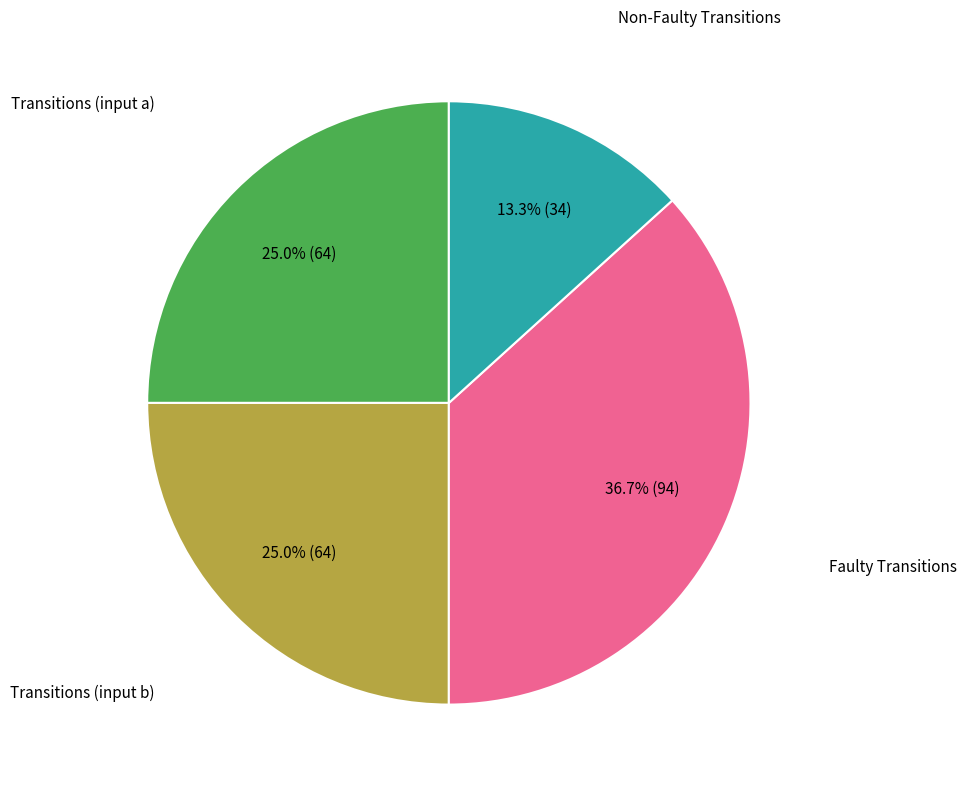

Is there any slice that represents more than half of the pie?

No